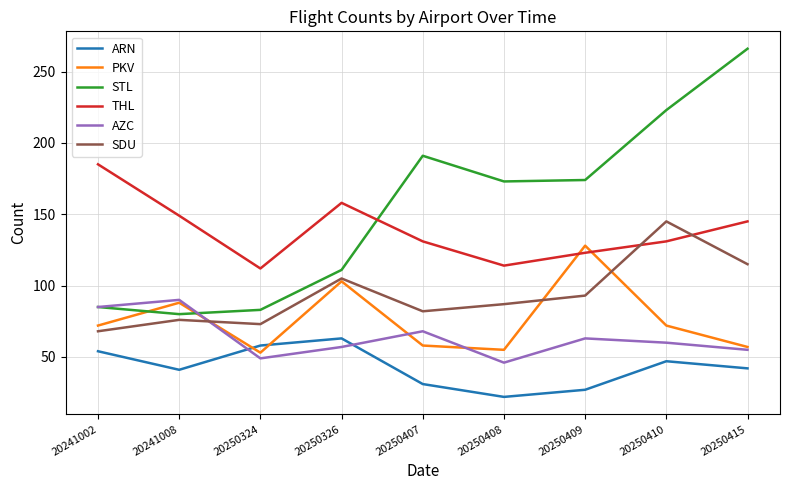

Is the value of THL at 20250407 greater than the value of AZC at 20241002?

Yes